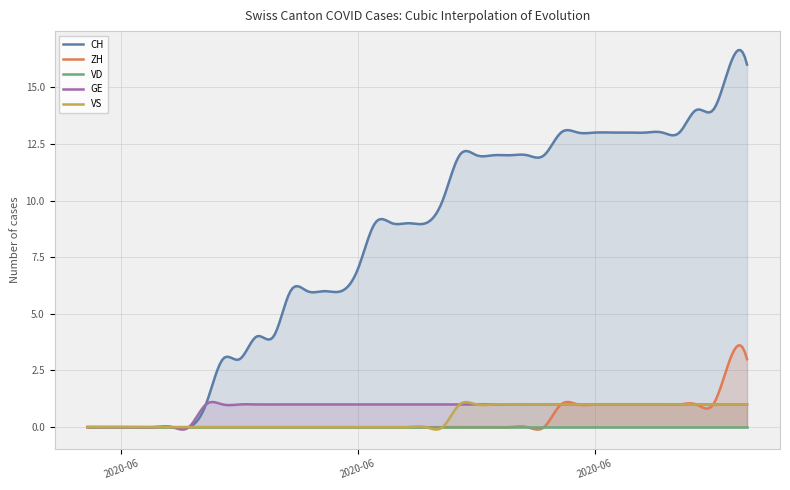

Which has a higher value, 2020-06-11 or 2020-07-03?

2020-07-03